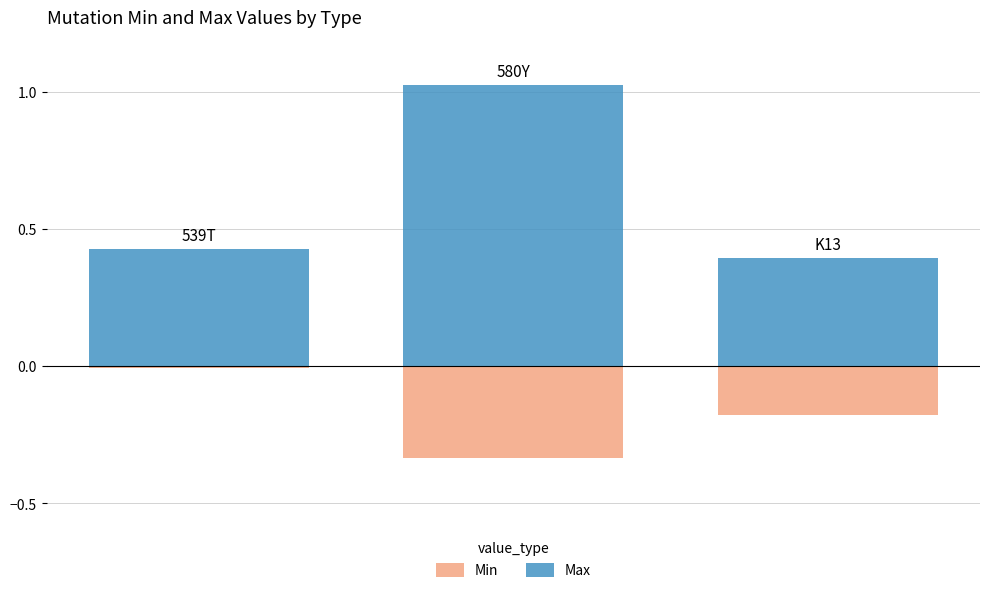

What is the value of the Min bar at the 2nd from the left?

-0.3